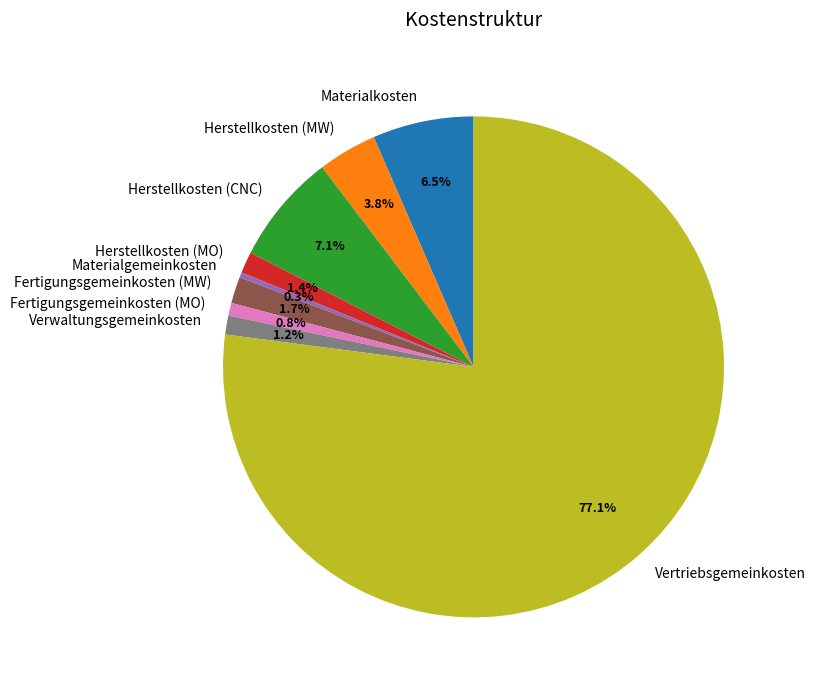

Which slice represents more than half of the pie?

Vertriebsgemeinkosten